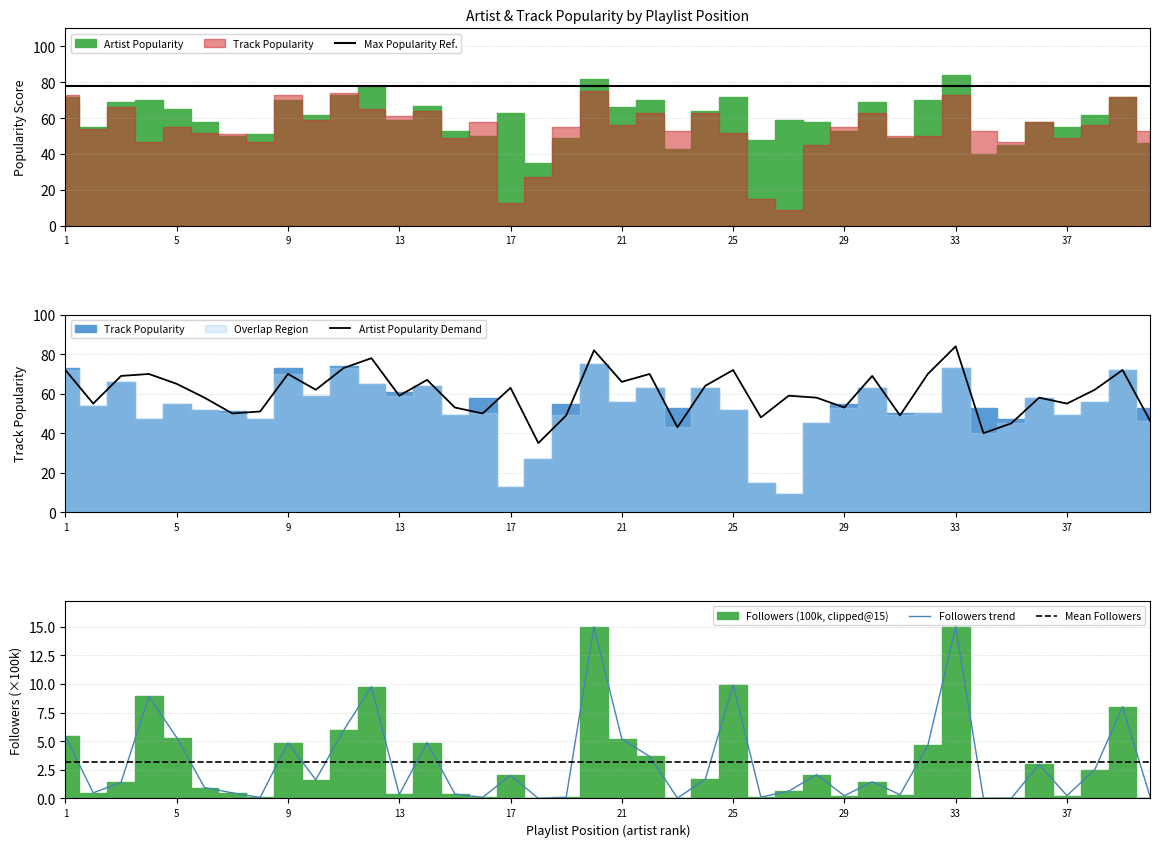

How many data points does each series have?

40